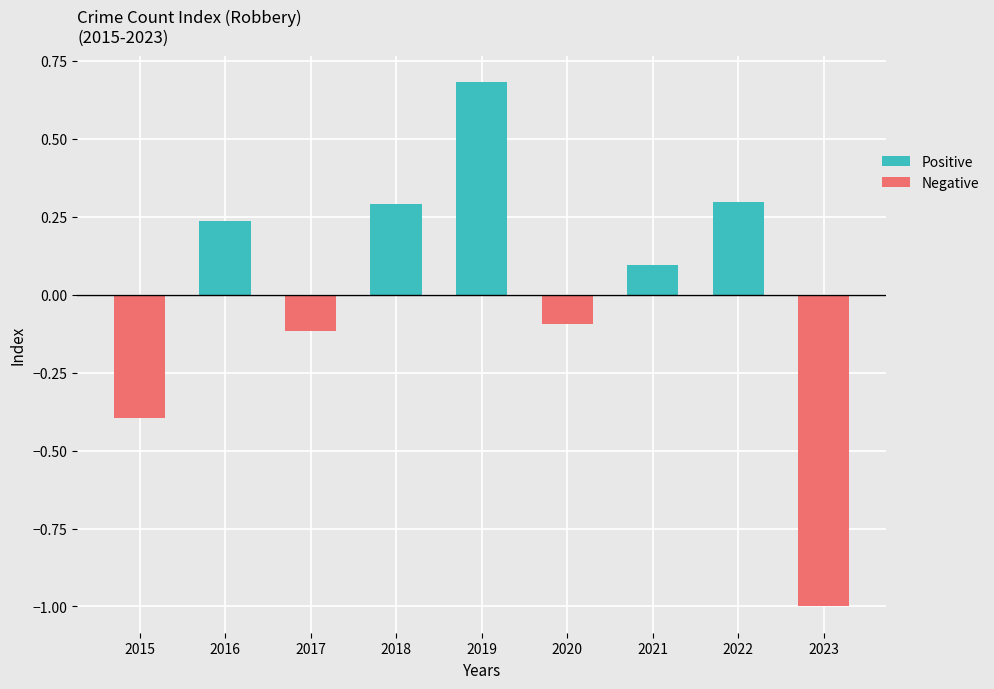

What is the difference between the second highest and minimum values in the Negative series?

1.0